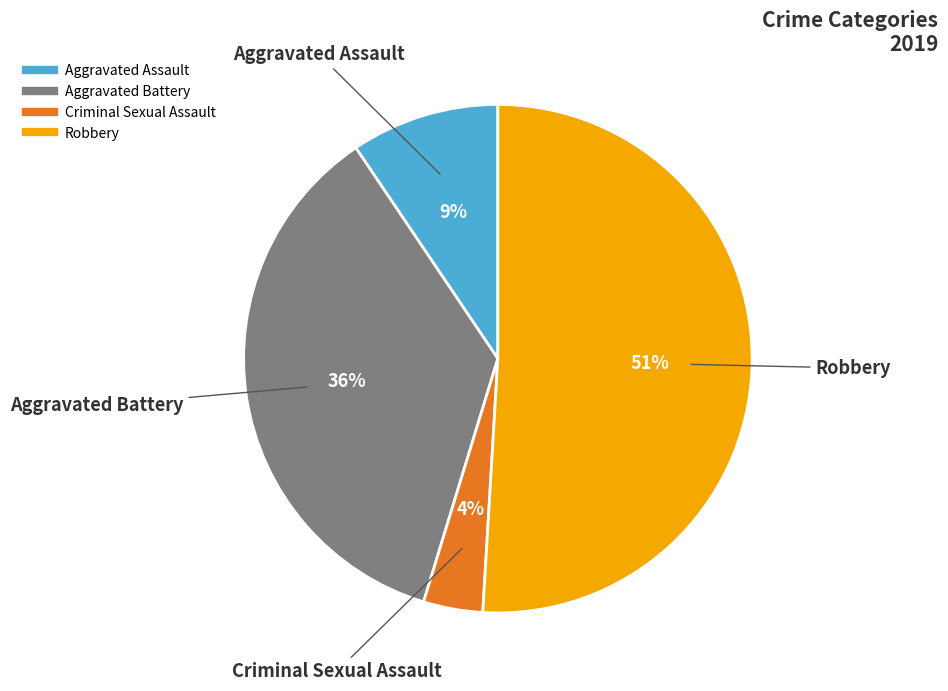

To the nearest percent, what is the average slice percentage?

25%